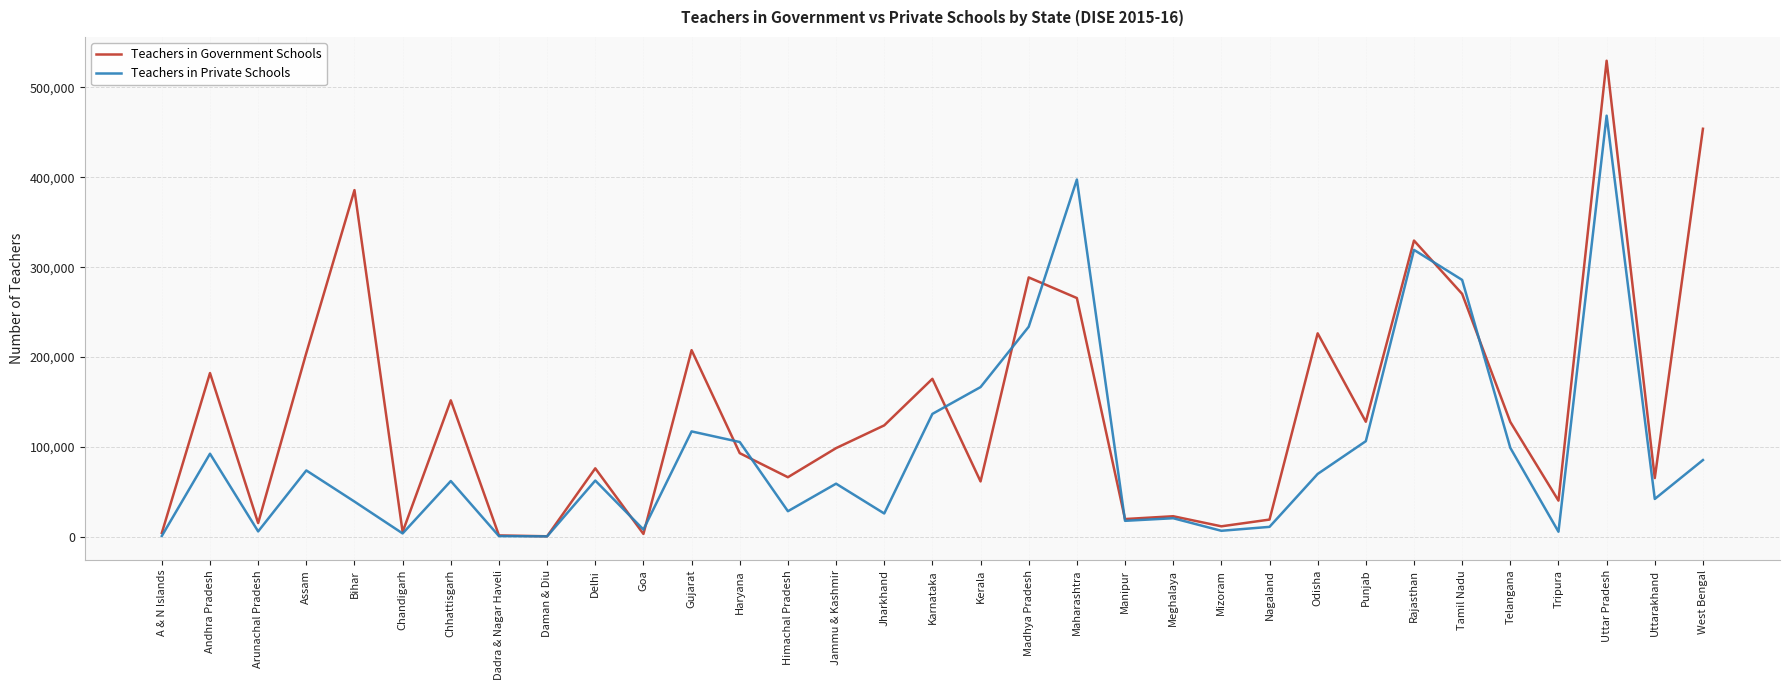

Rank the series by their average value, from highest to lowest.

Teachers in Government Schools, Teachers in Private Schools